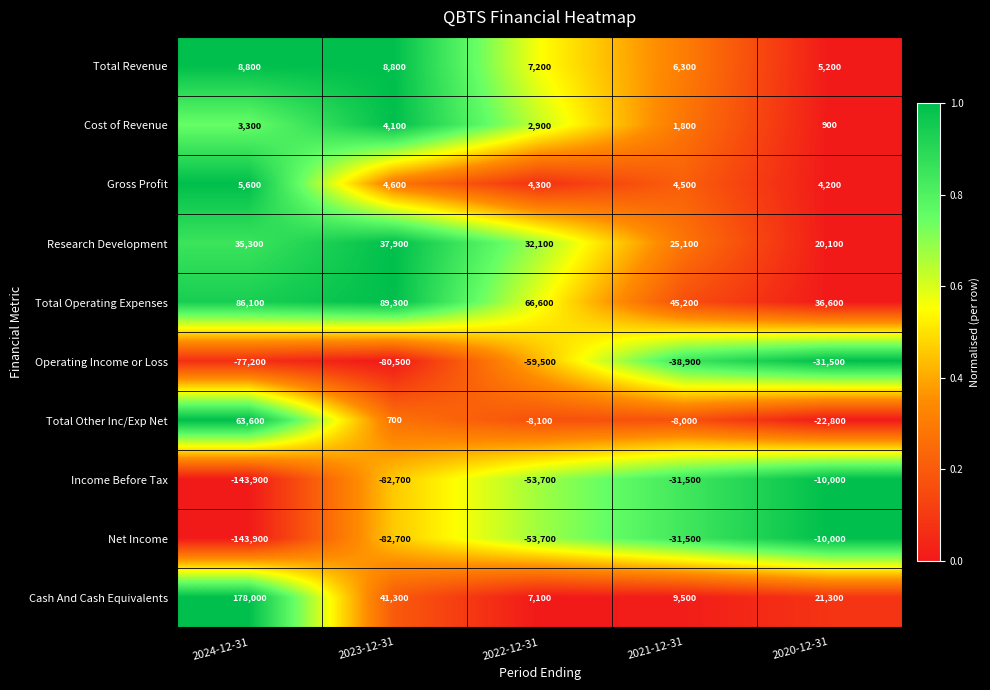

What is the difference between the maximum and second lowest values in the Total Revenue series?

2500